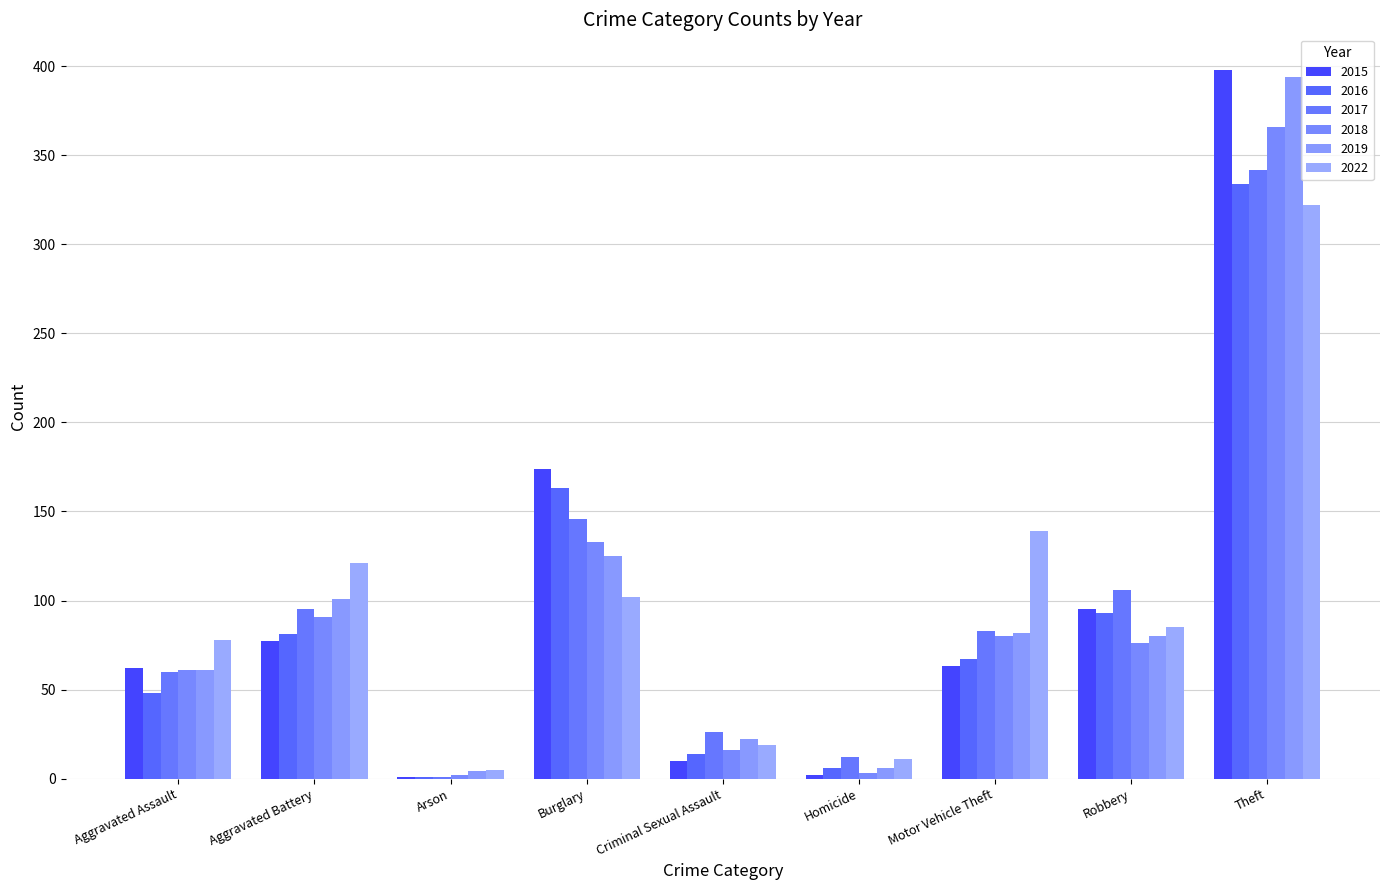

Reading right to left, transcribe all the data shown in this chart.

2015: Theft=398	Robbery=95	Motor Vehicle Theft=63	Homicide=2	Criminal Sexual Assault=10	Burglary=174	Arson=1	Aggravated Battery=77	Aggravated Assault=62
2016: Theft=334	Robbery=93	Motor Vehicle Theft=67	Homicide=6	Criminal Sexual Assault=14	Burglary=163	Arson=1	Aggravated Battery=81	Aggravated Assault=48
2017: Theft=342	Robbery=106	Motor Vehicle Theft=83	Homicide=12	Criminal Sexual Assault=26	Burglary=146	Arson=1	Aggravated Battery=95	Aggravated Assault=60
2018: Theft=366	Robbery=76	Motor Vehicle Theft=80	Homicide=3	Criminal Sexual Assault=16	Burglary=133	Arson=2	Aggravated Battery=91	Aggravated Assault=61
2019: Theft=394	Robbery=80	Motor Vehicle Theft=82	Homicide=6	Criminal Sexual Assault=22	Burglary=125	Arson=4	Aggravated Battery=101	Aggravated Assault=61
2022: Theft=322	Robbery=85	Motor Vehicle Theft=139	Homicide=11	Criminal Sexual Assault=19	Burglary=102	Arson=5	Aggravated Battery=121	Aggravated Assault=78